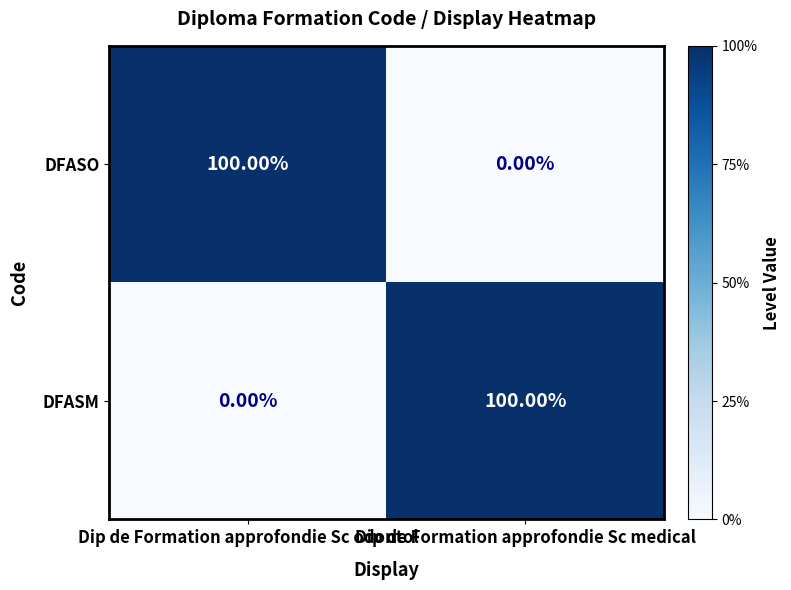

Rank the series at Dip de Formation approfondie Sc odontol from lowest to highest value.

DFASM, DFASO